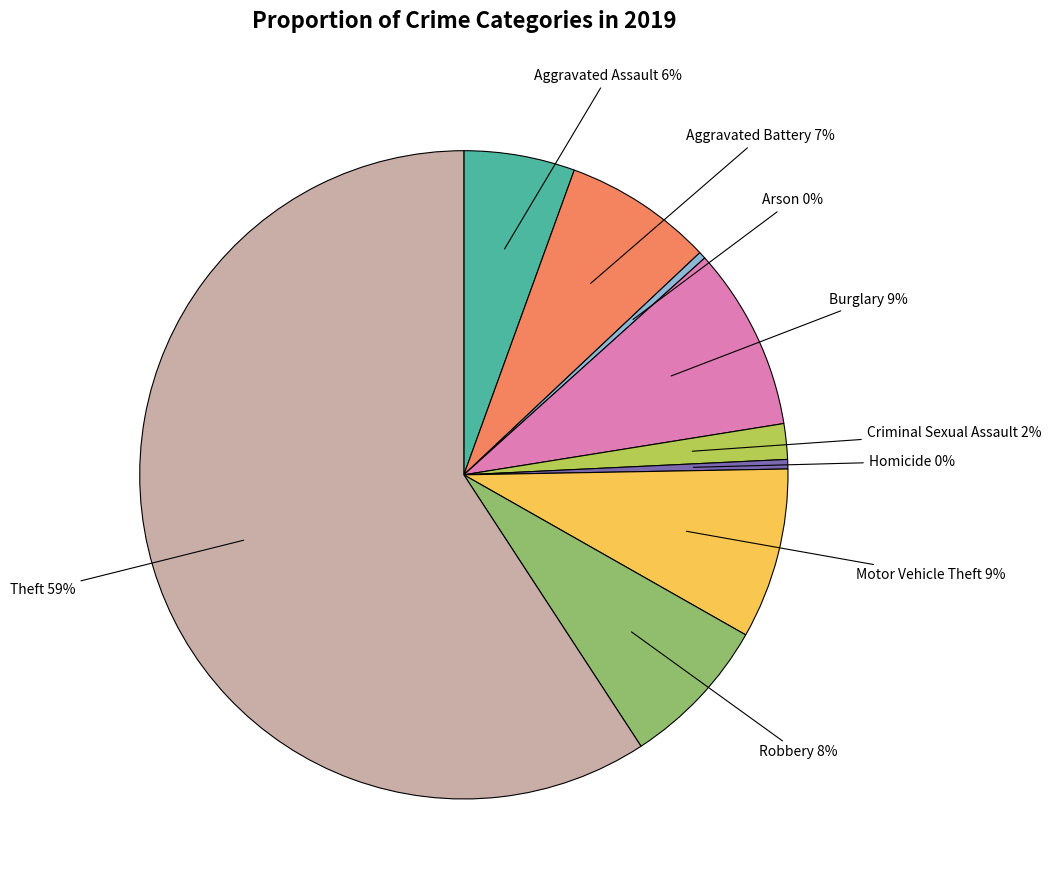

Which has a higher value, Homicide or Robbery?

Robbery